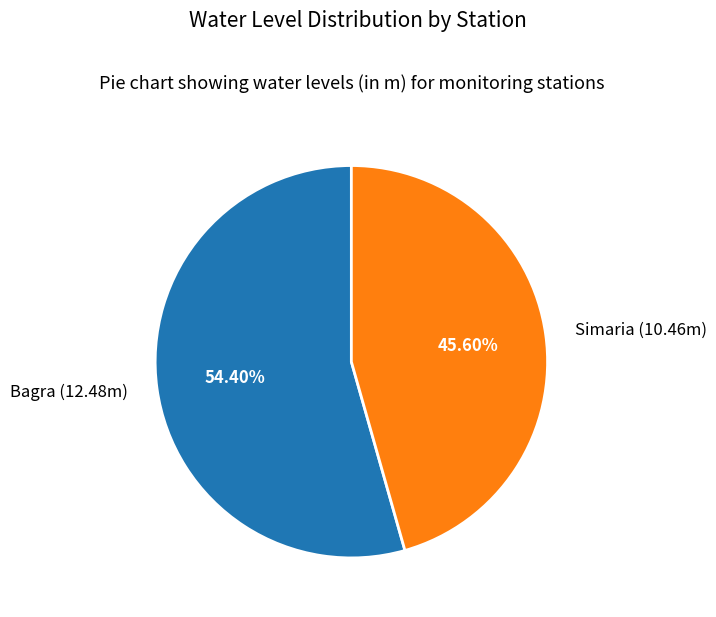

How much of the chart is everything except Bagra?

45.6%